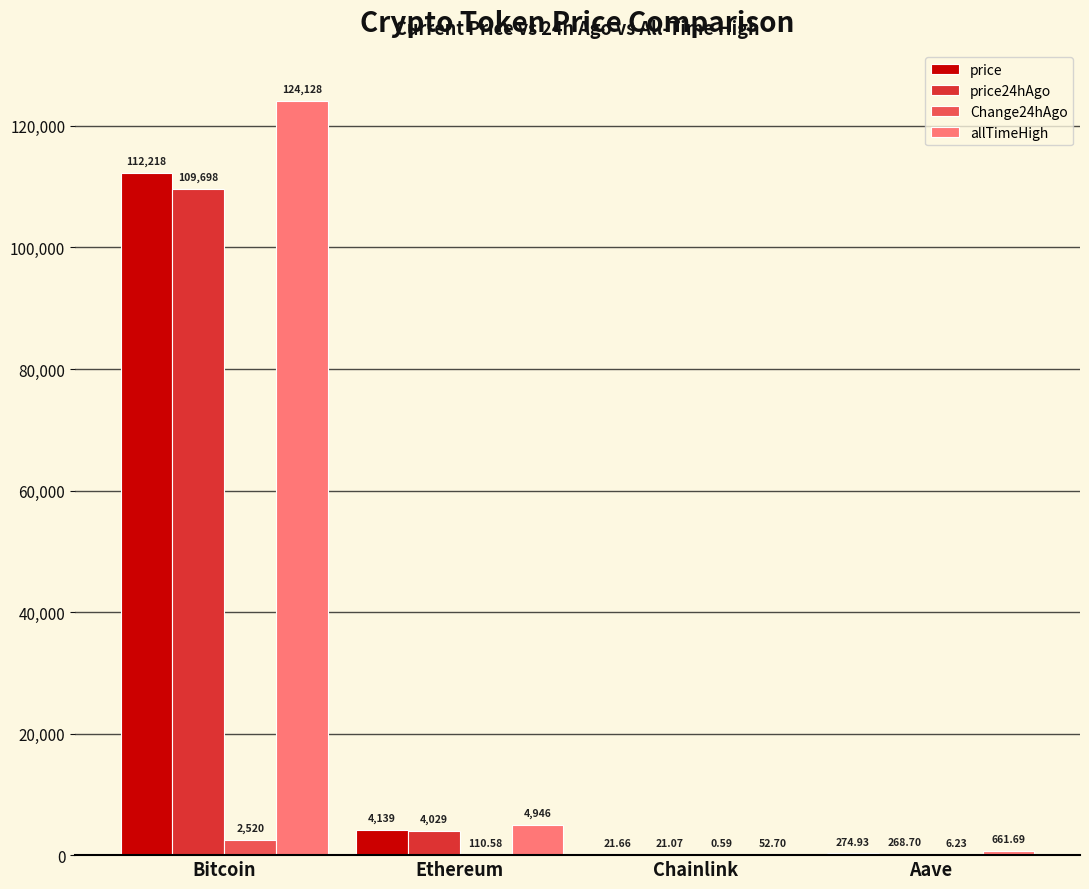

Between Ethereum and Aave, which series saw the biggest shift?

allTimeHigh